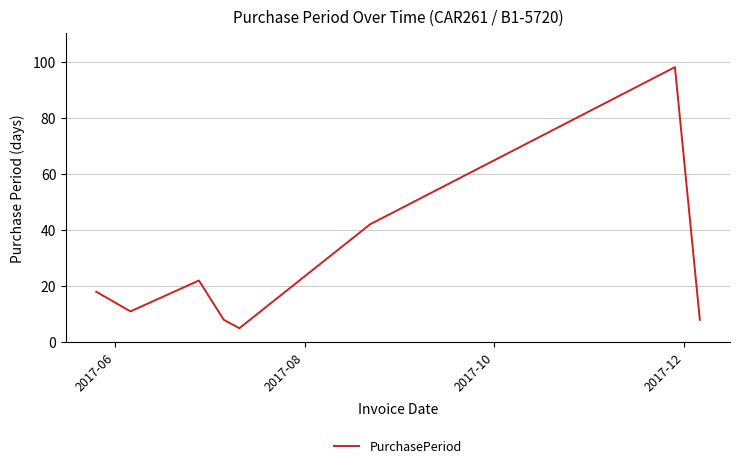

What is the greatest value displayed?

98